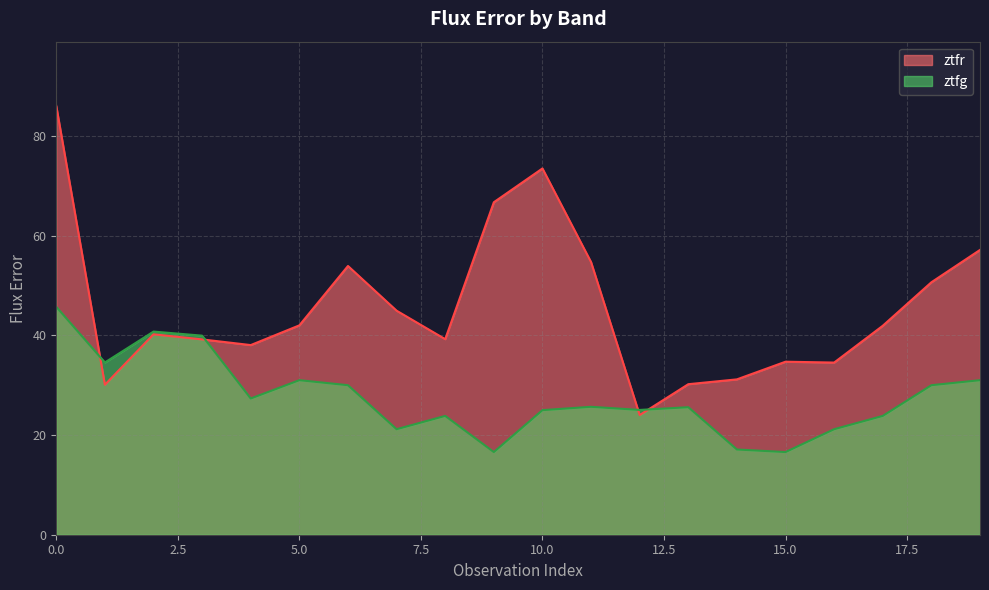

What is the spread (max minus min) of values at 14?

14.1